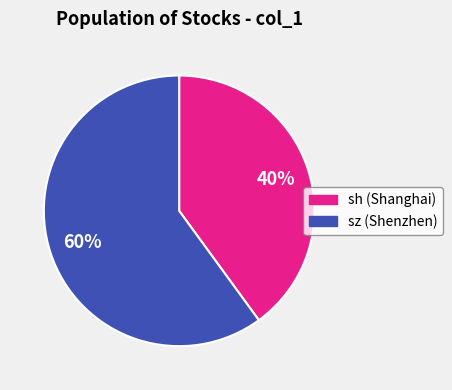

To the nearest percent, what is the average slice percentage?

50%